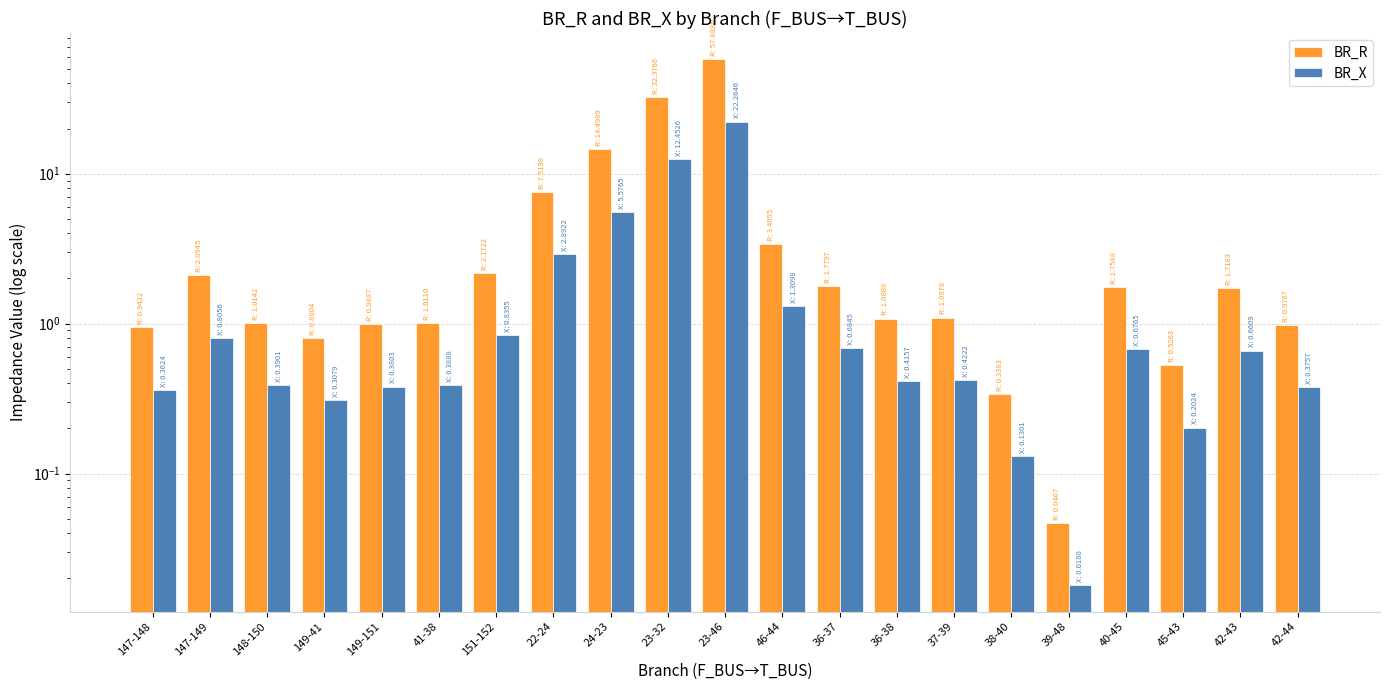

What is the total value across all series at 40-45?

2.4